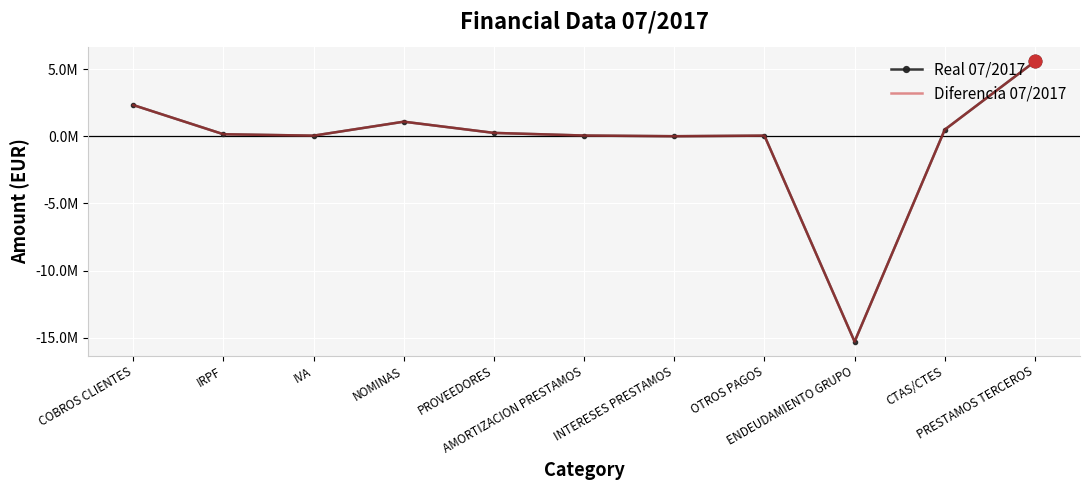

True or false: Diferencia 07/2017 and Real 07/2017 intersect in this chart.

False